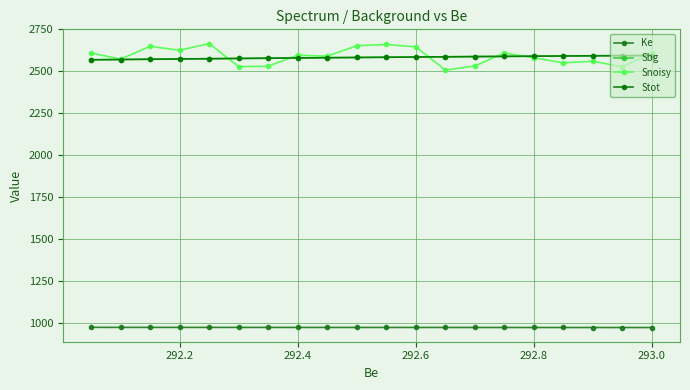

What is the minimum value for Snoisy?

2507.6